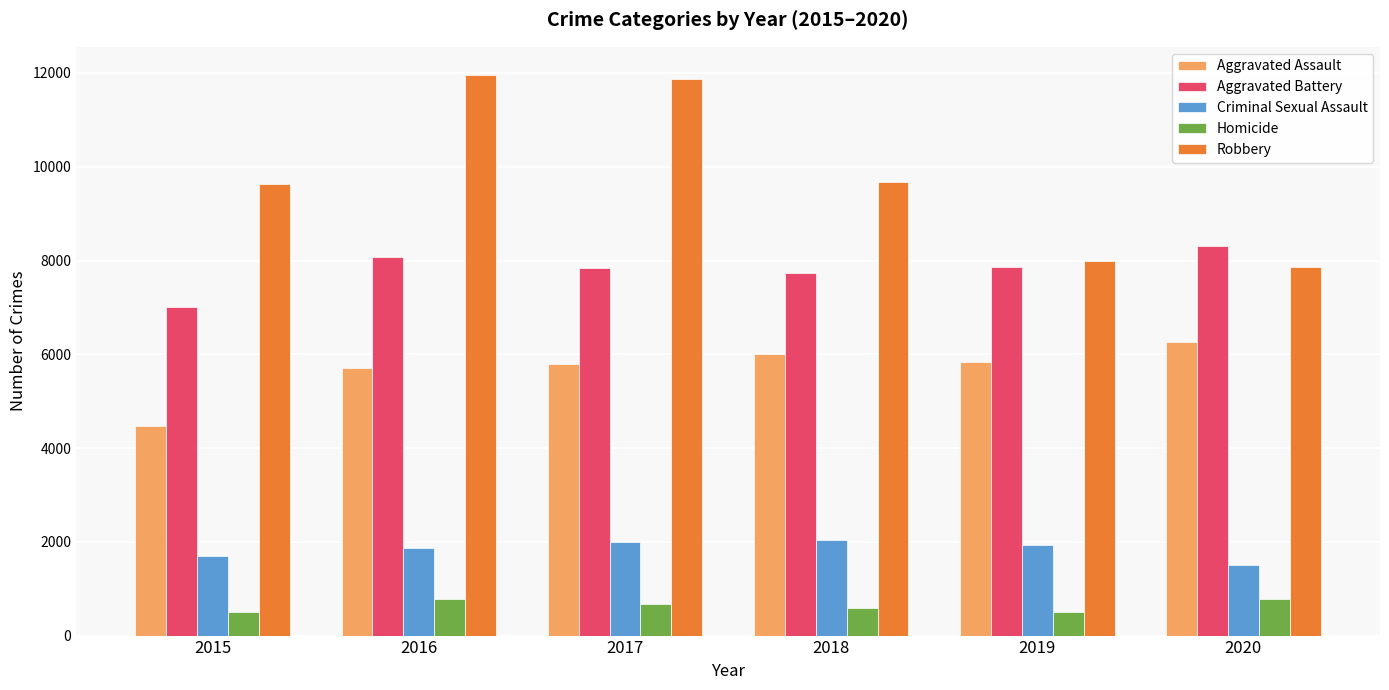

True or false: Criminal Sexual Assault has a value of 2274 at 2015.

False